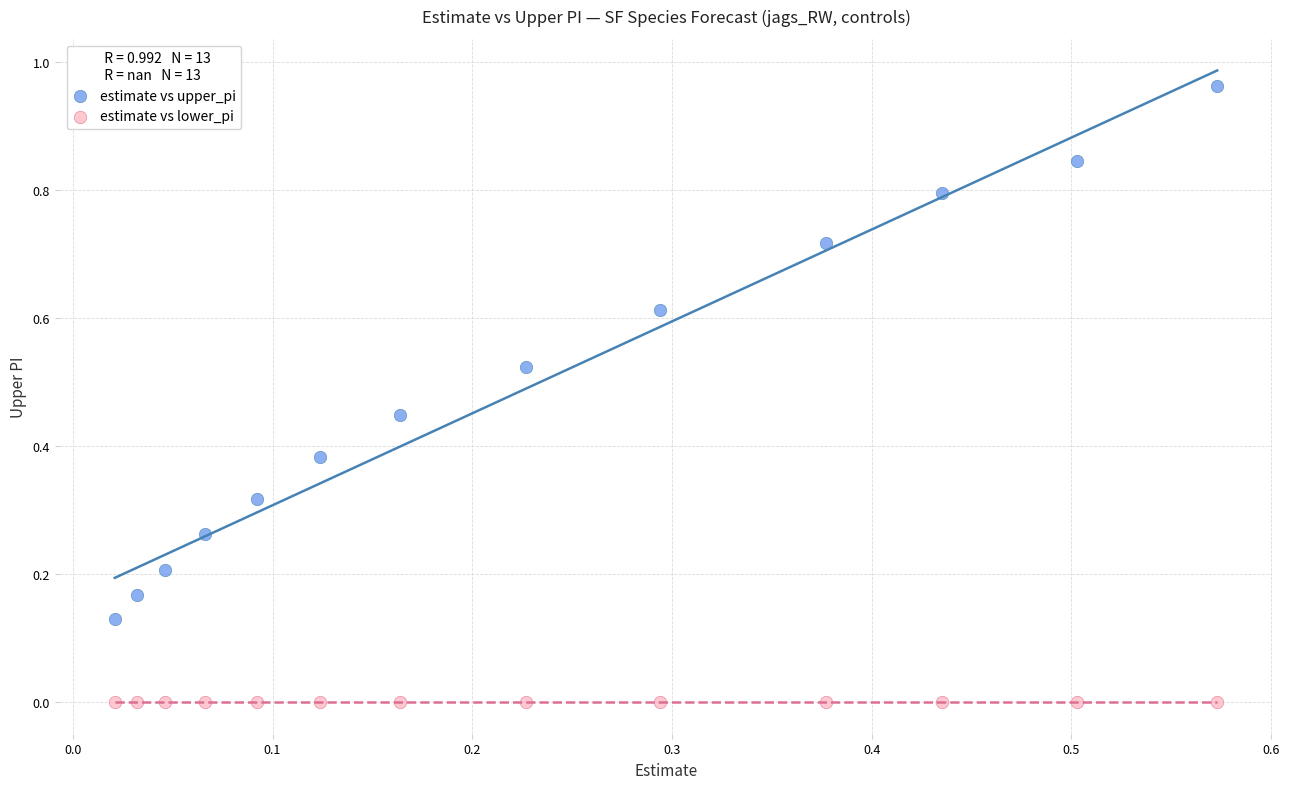

Which series reaches the minimum Y coordinate?

estimate vs lower_pi